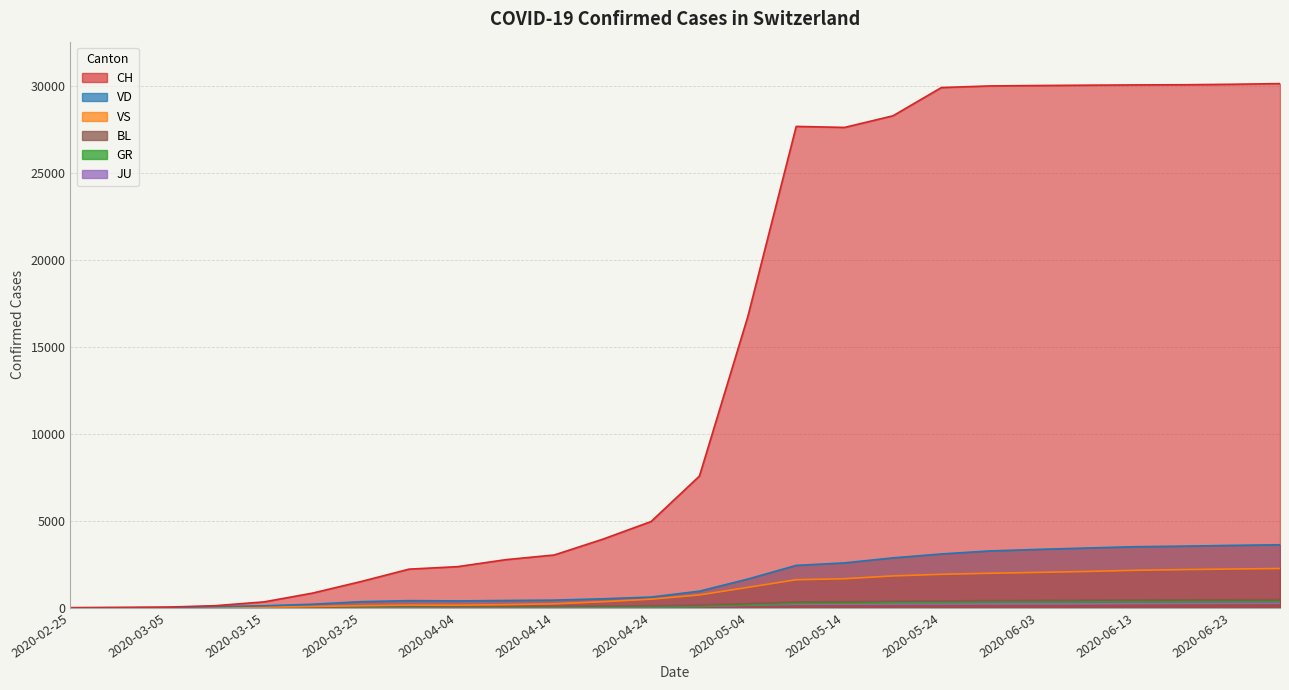

Which label corresponds to the largest value in the chart?

2020-06-28